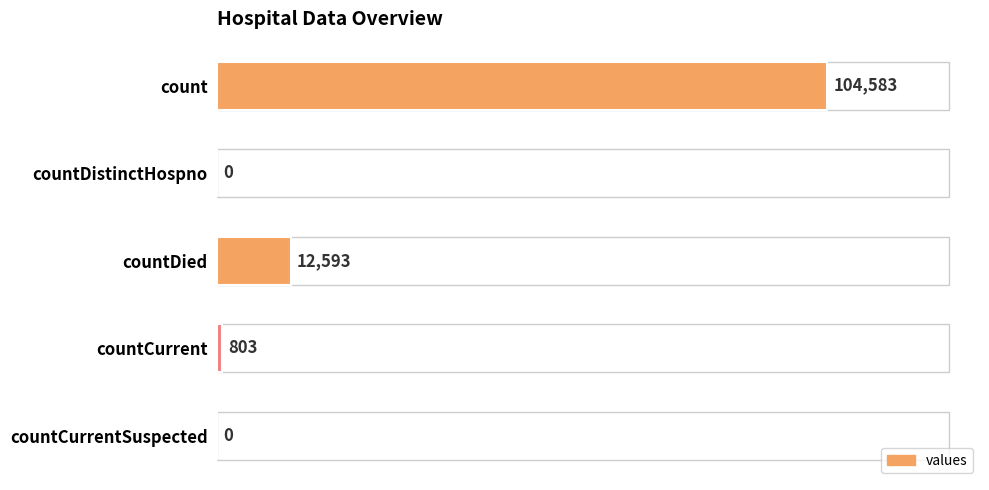

Where is the data nearest to the value 52291?

countDied